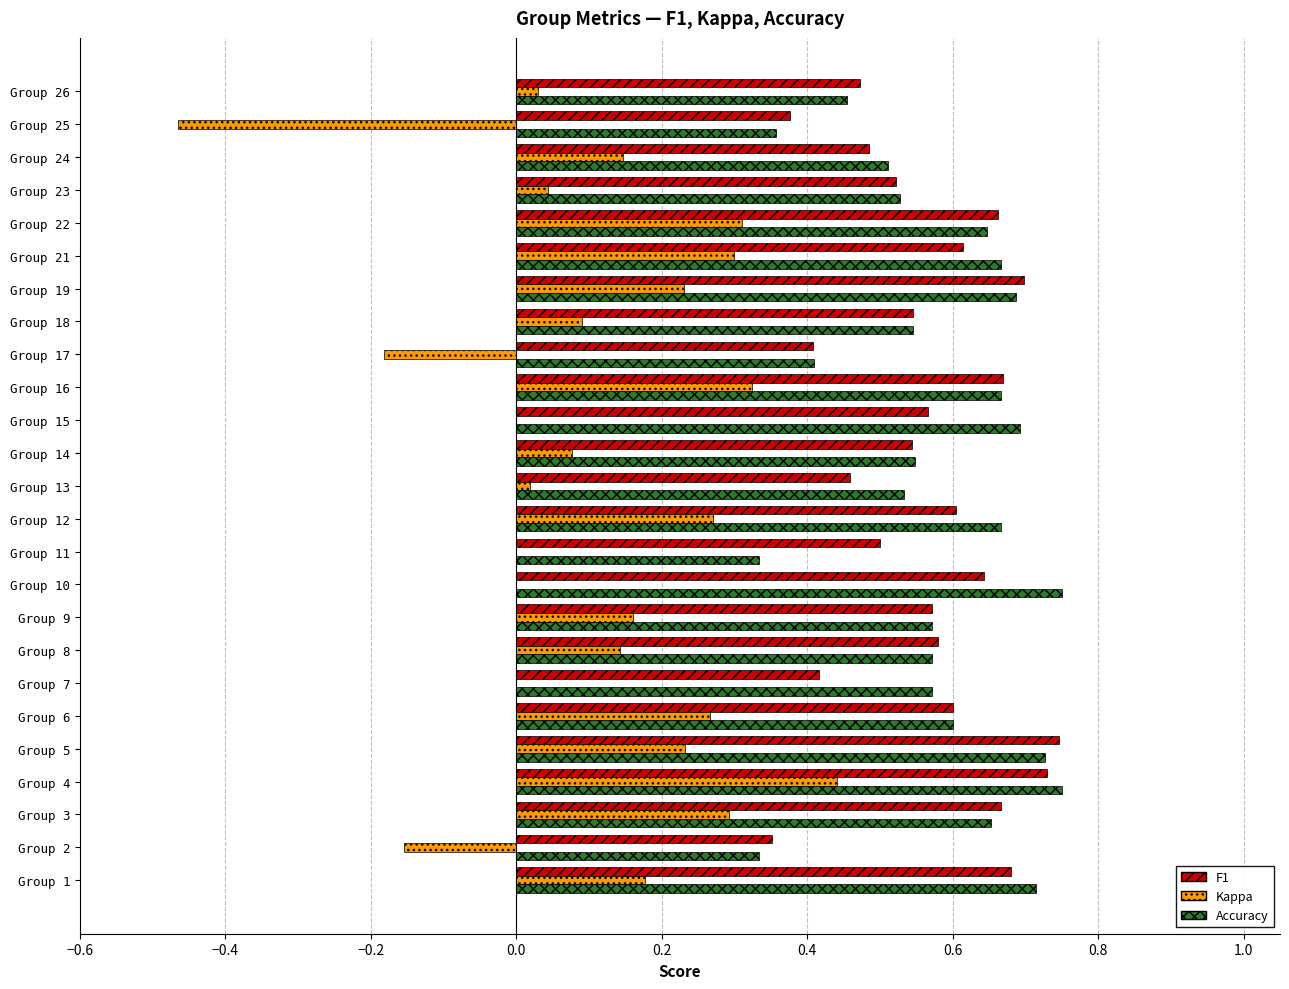

At which category is the sum across all series the highest?

Group 4